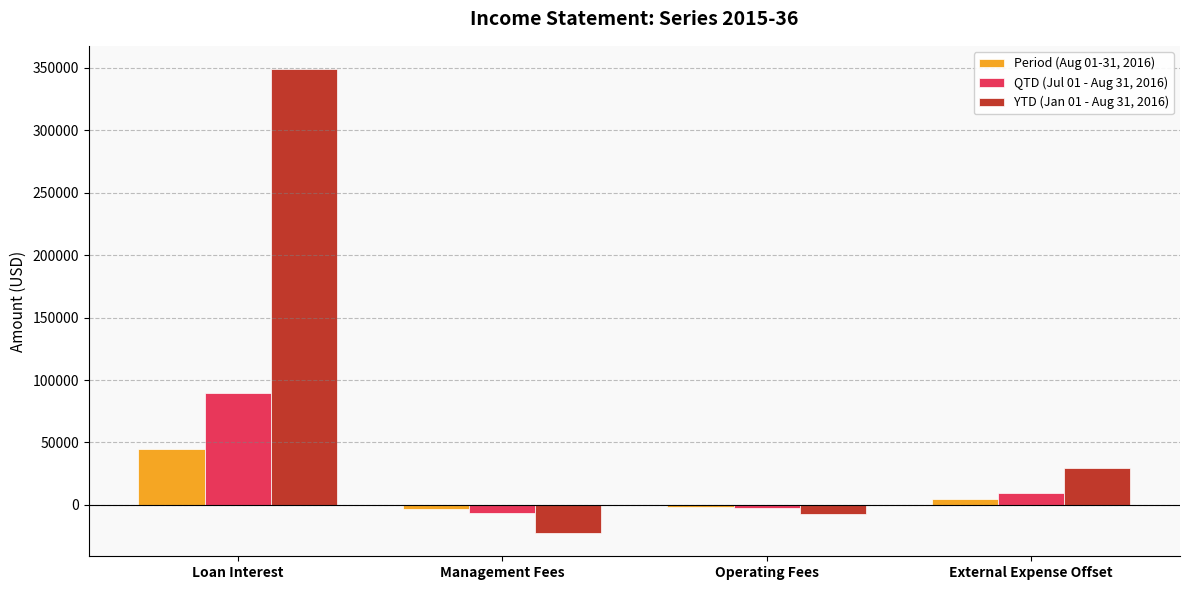

Reading right to left, extract all data points from this chart.

Period (Aug 01-31, 2016): External Expense Offset=4661.6	Operating Fees=-1418.4	Management Fees=-3243.1	Loan Interest=44950.0
QTD (Jul 01 - Aug 31, 2016): External Expense Offset=9324.1	Operating Fees=-2837.8	Management Fees=-6486.3	Loan Interest=89425.0
YTD (Jan 01 - Aug 31, 2016): External Expense Offset=29887.5	Operating Fees=-7356.6	Management Fees=-22530.9	Loan Interest=349027.8